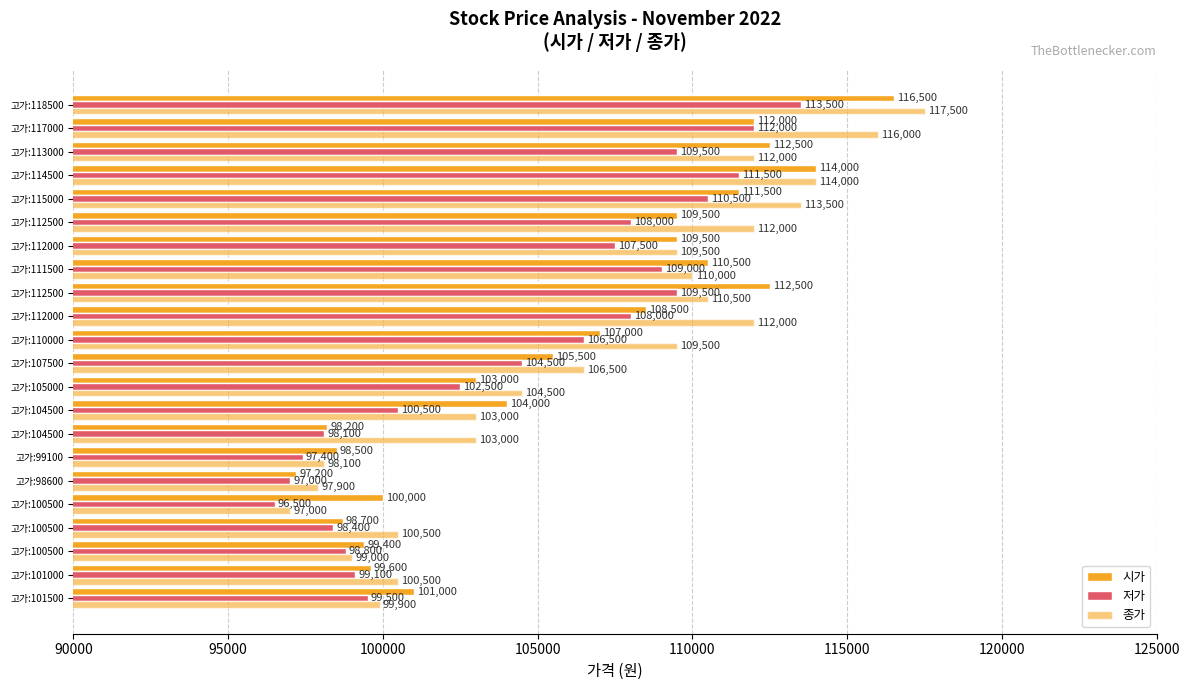

Which series has the widest spread of values?

종가